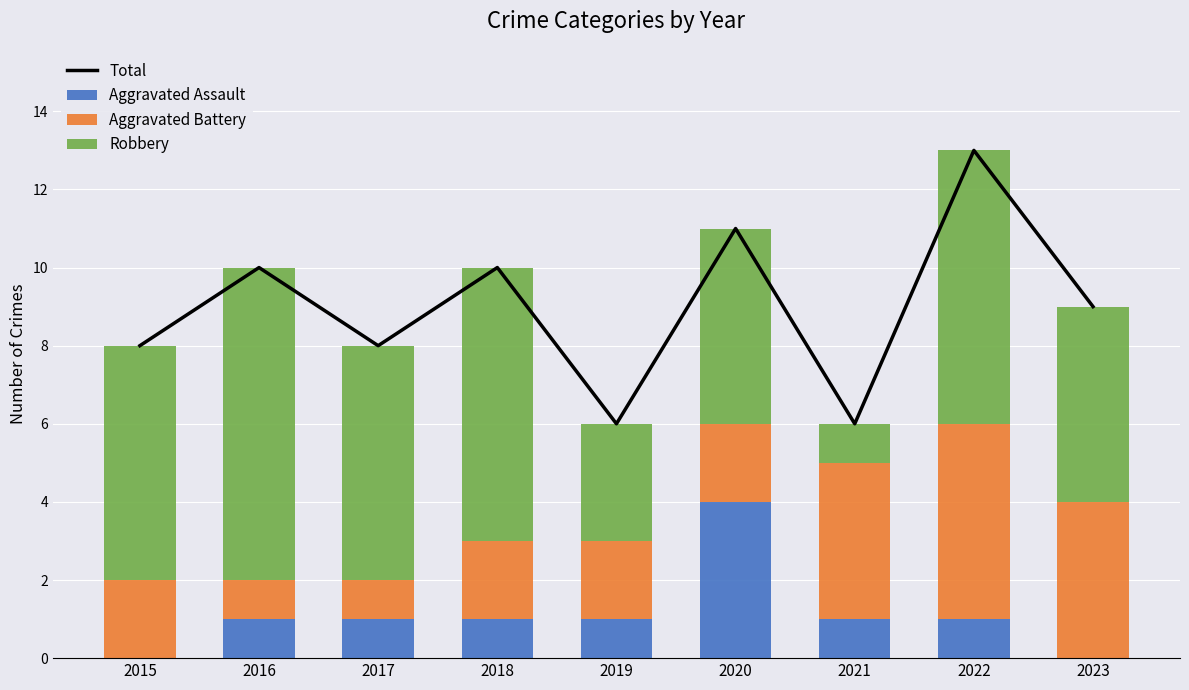

How many Total values are between 8 and 10?

5